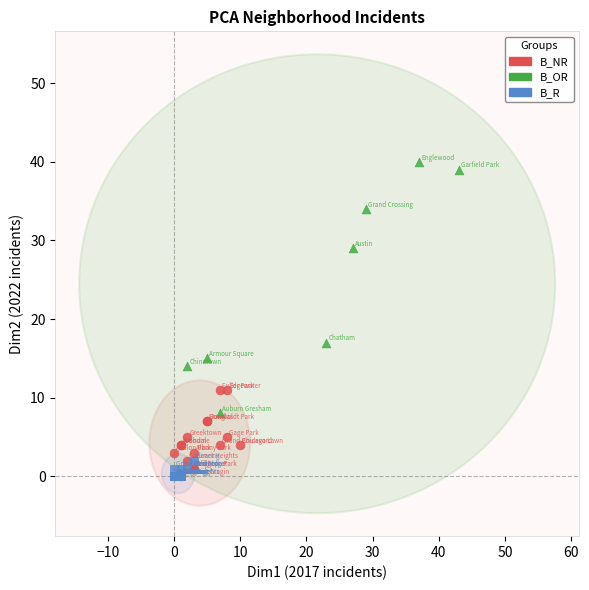

Which series has the largest Y range (max minus min)?

B_OR